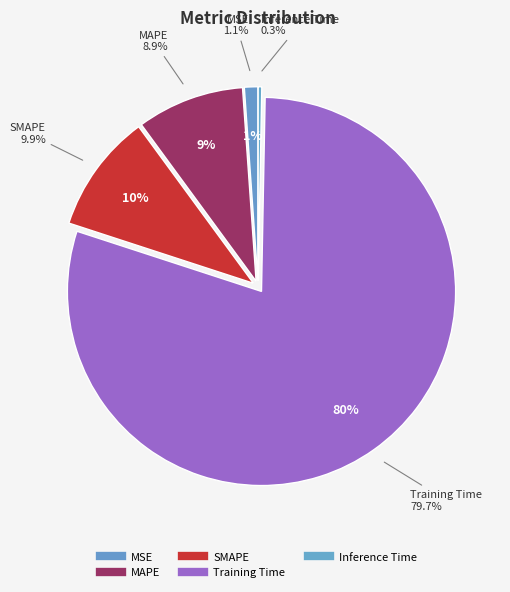

To the nearest percent, what is the difference between the largest and smallest slice percentages?

79%